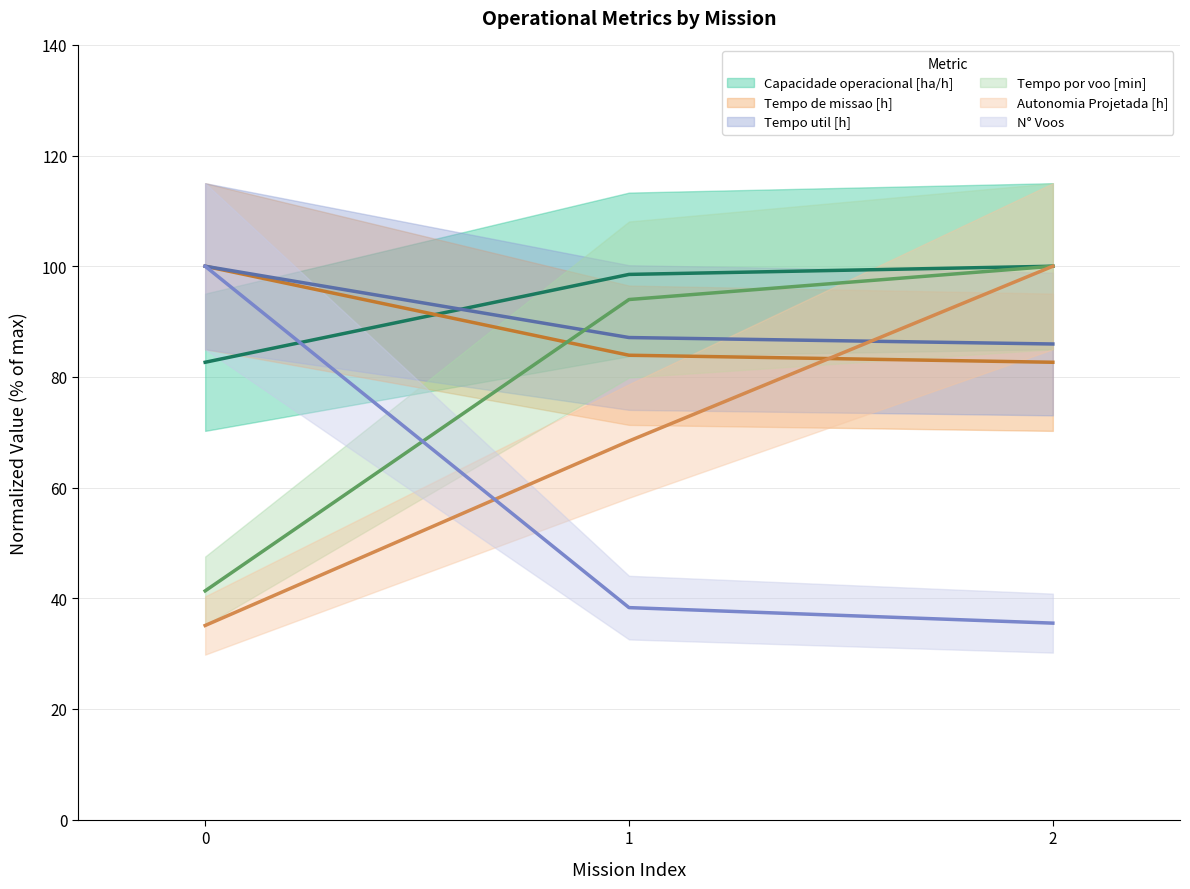

Is it true that Capacidade operacional [ha/h] equals 98.5 at 1?

True